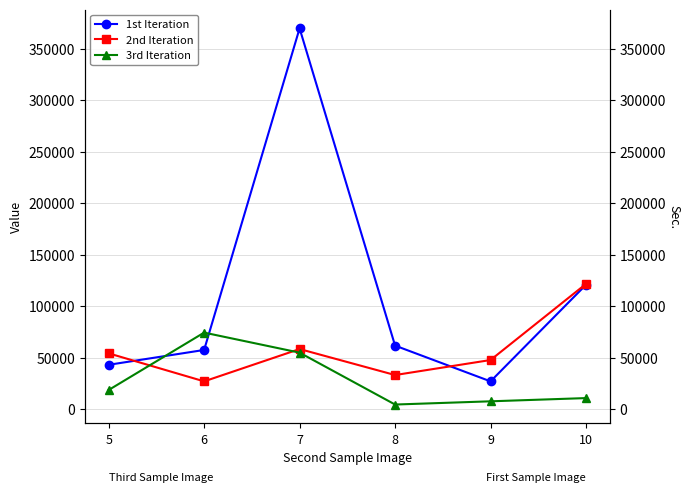

At which category is the sum across all series the highest?

7